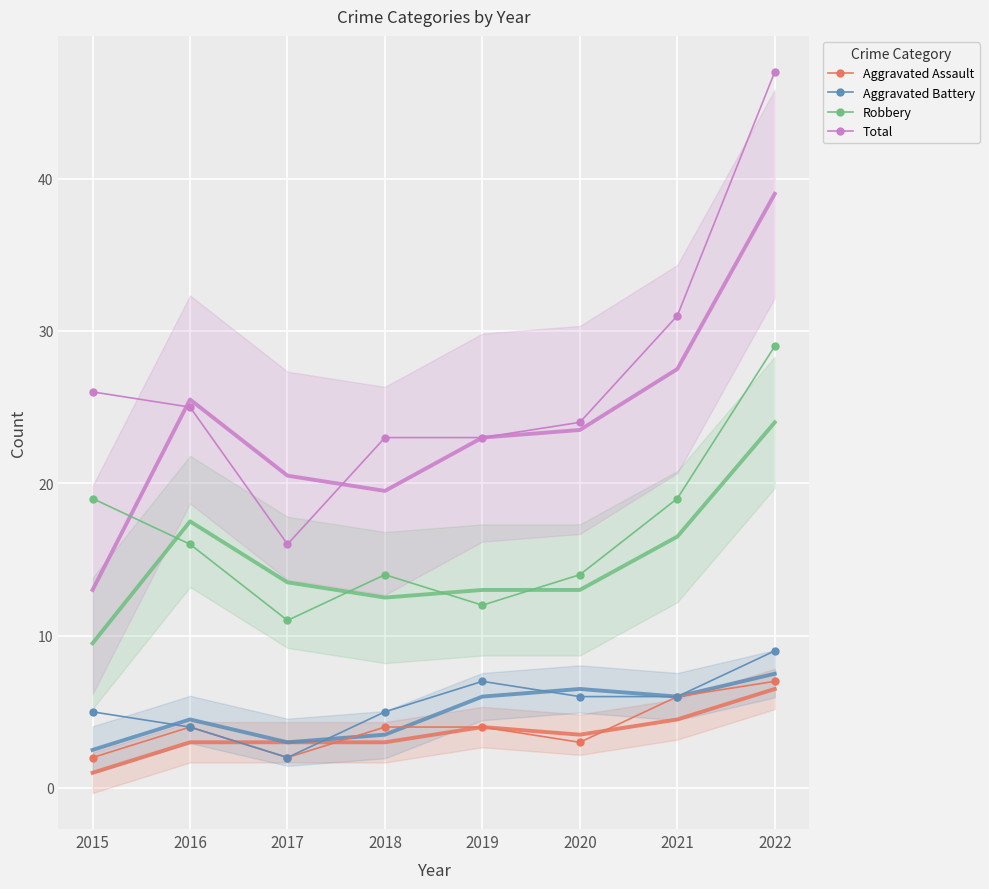

True or false: Aggravated Battery and Robbery intersect in this chart.

False